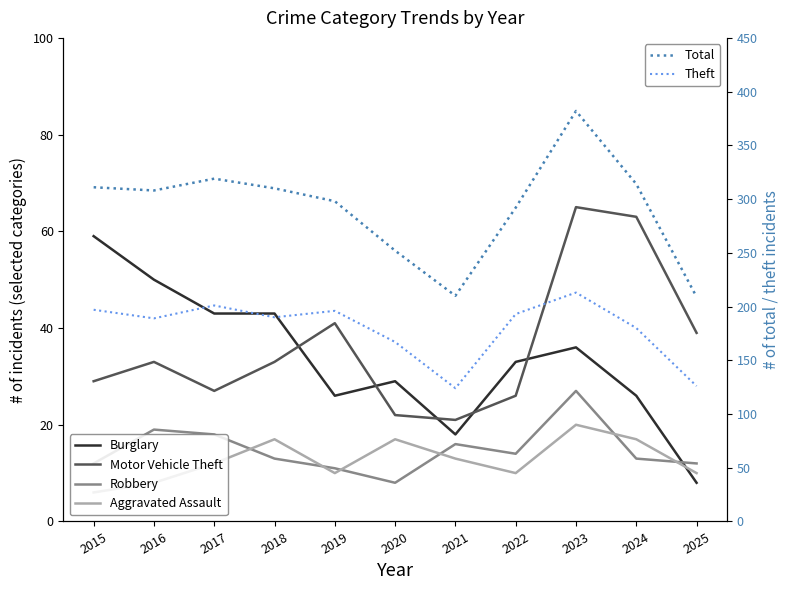

What is the difference between the second highest and minimum values in the Theft series?

77